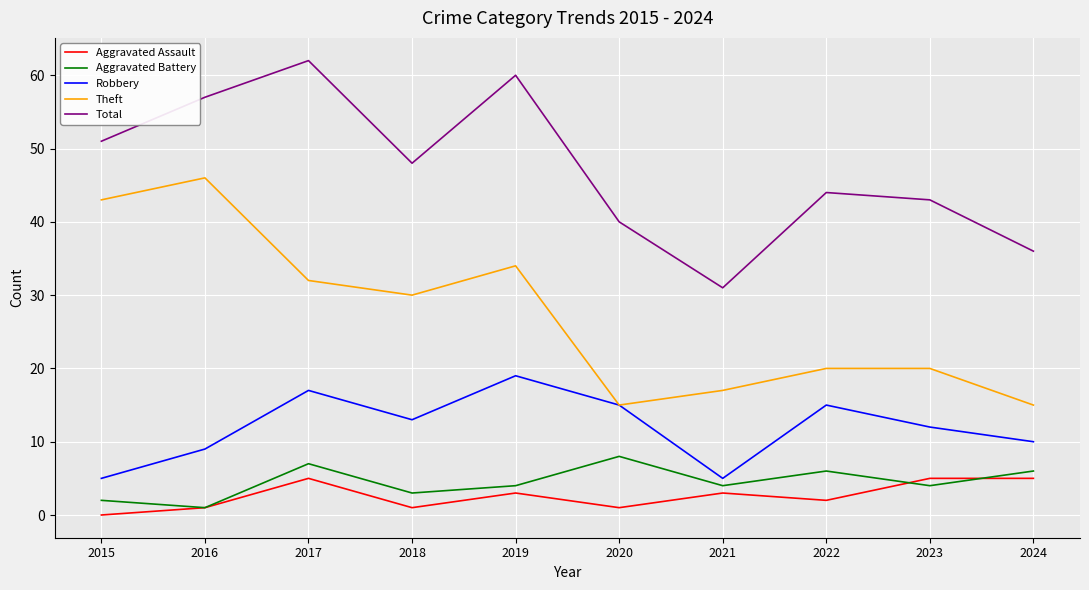

What is the difference between the highest and lowest values at 2015?

51